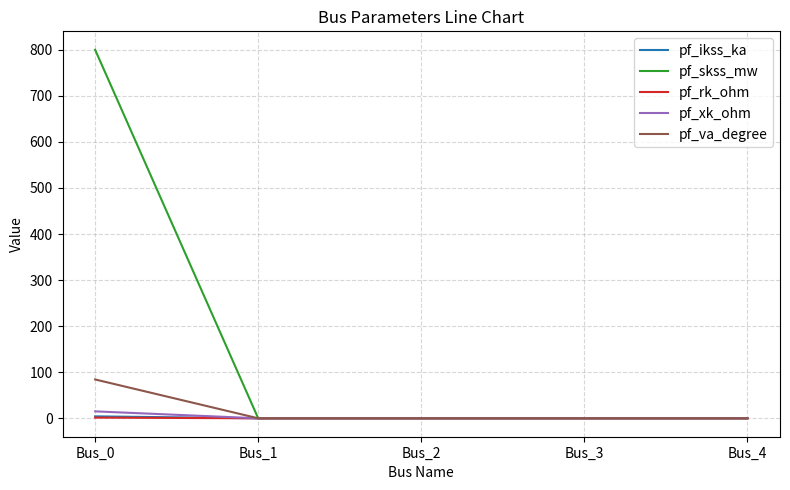

The value of pf_ikss_ka at Bus_2 is 0.0. True or false?

True